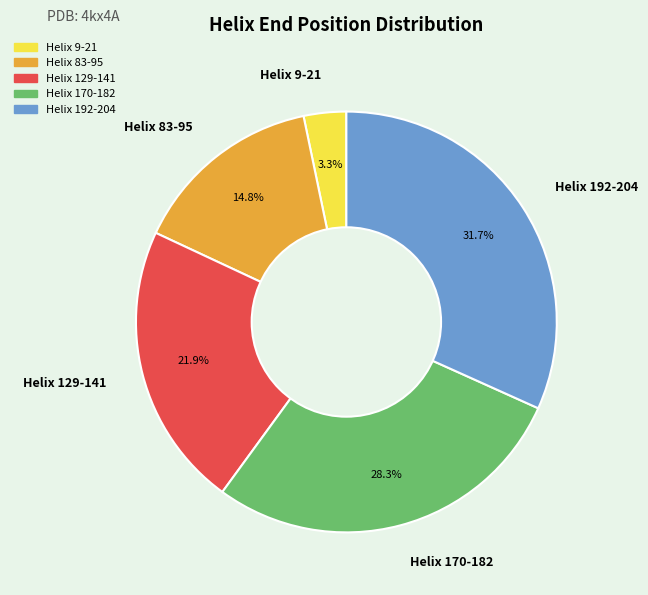

Is Helix 129-141 the majority of the pie?

No